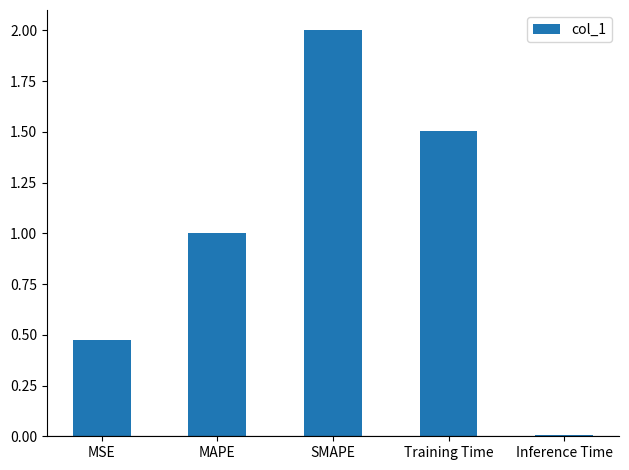

Is it true that the value at SMAPE is 2.0?

True